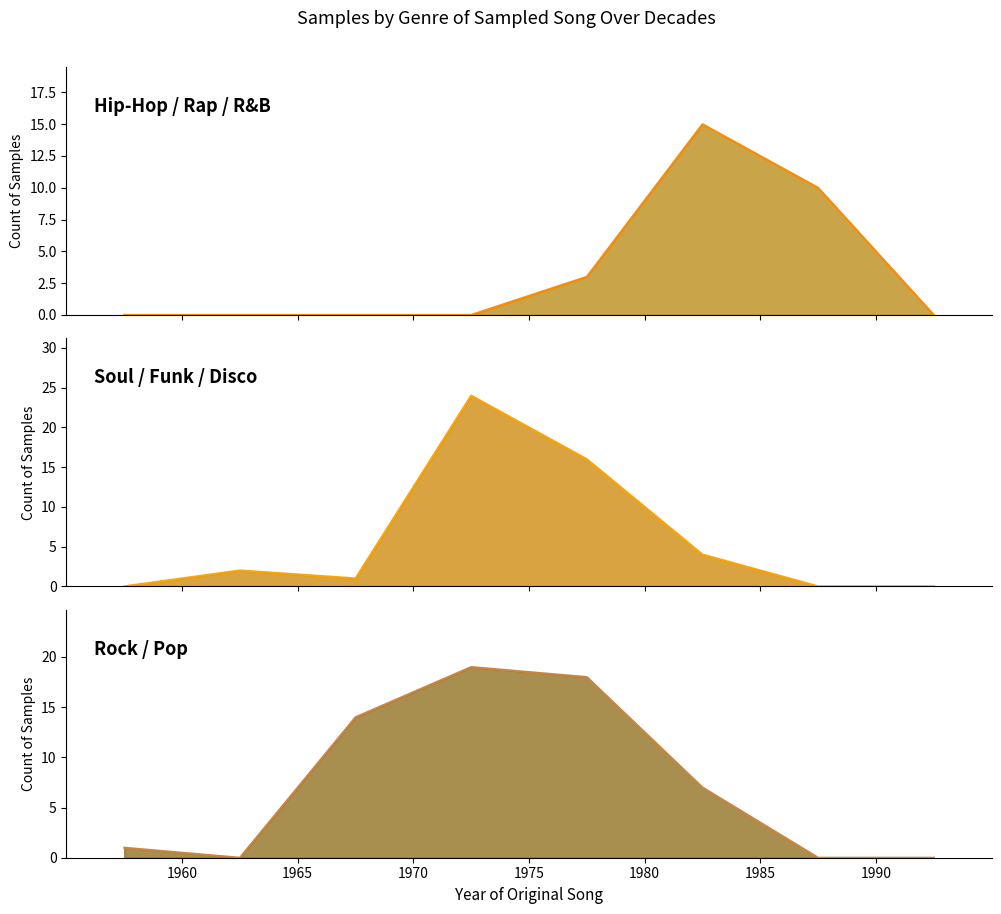

True or false: Hip-Hop / Rap / R&B has a value of 3012 at 23.

False